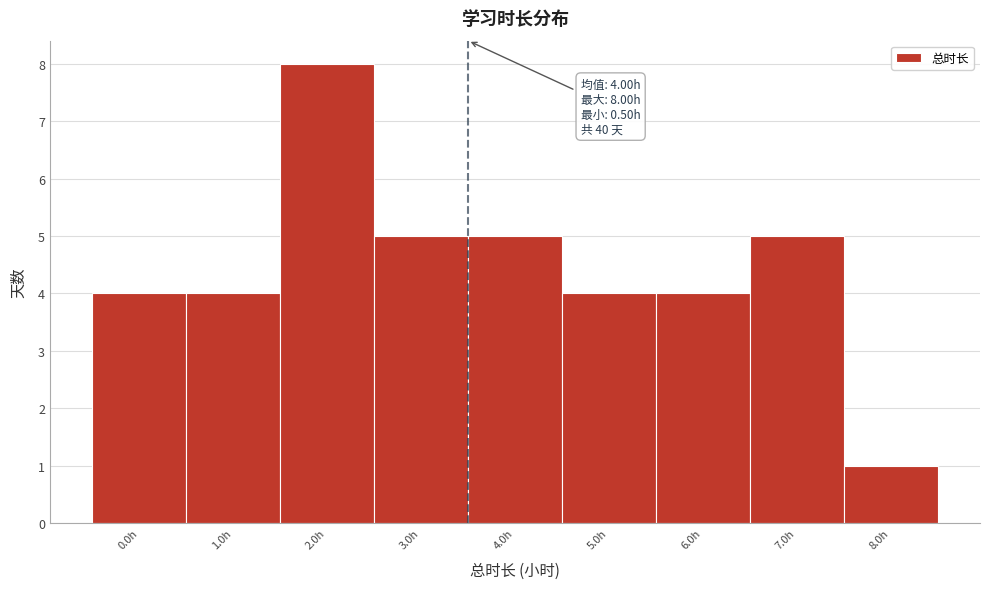

Reading left to right, what are all the values shown in this chart?

0.0h=4	1.0h=4	2.0h=8	3.0h=5	4.0h=5	5.0h=4	6.0h=4	7.0h=5	8.0h=1